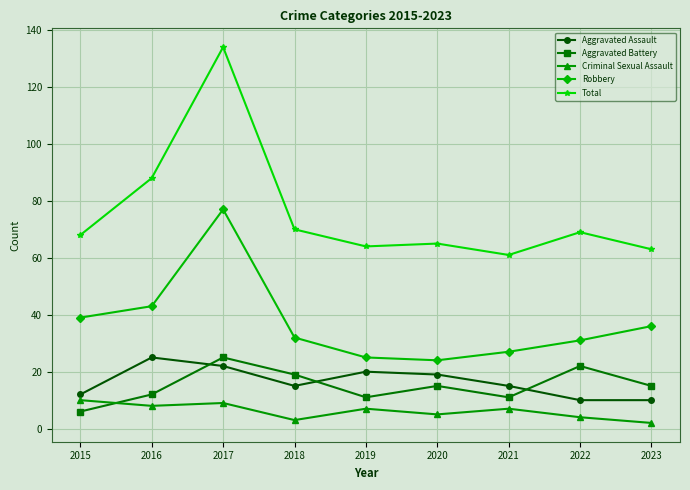

At which label does Criminal Sexual Assault first exceed 7?

2015